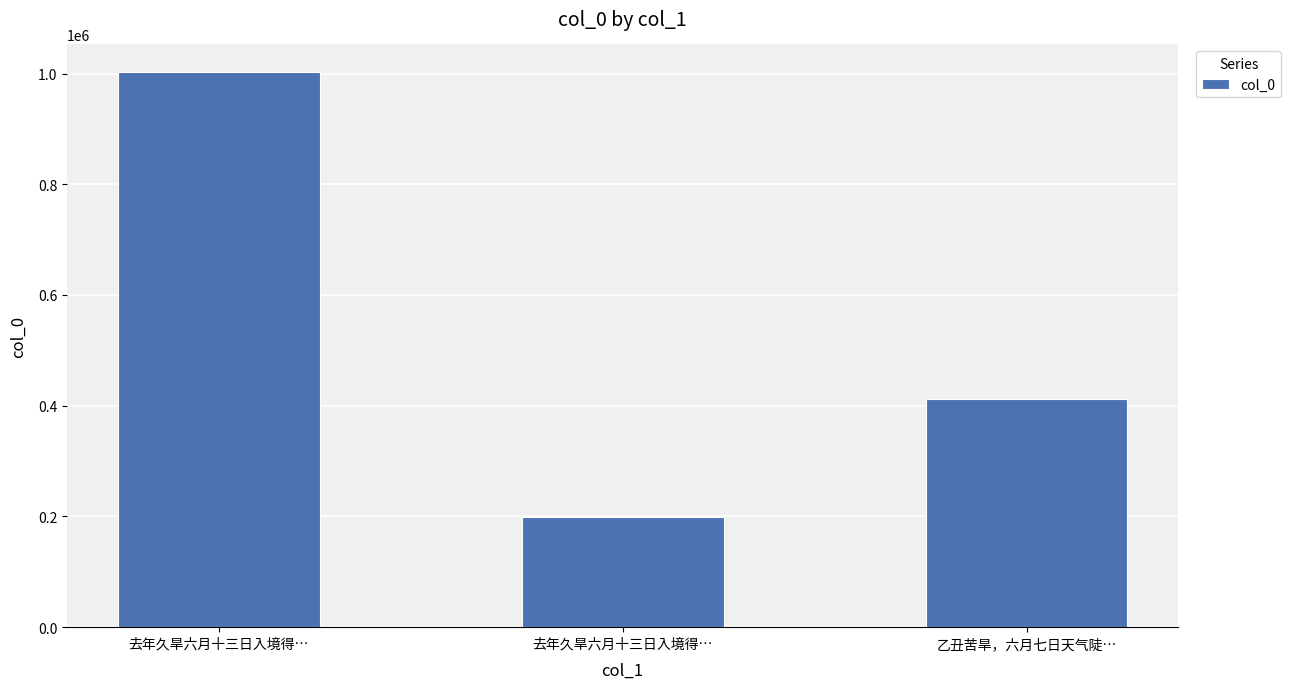

Count the number of data series in this chart.

1